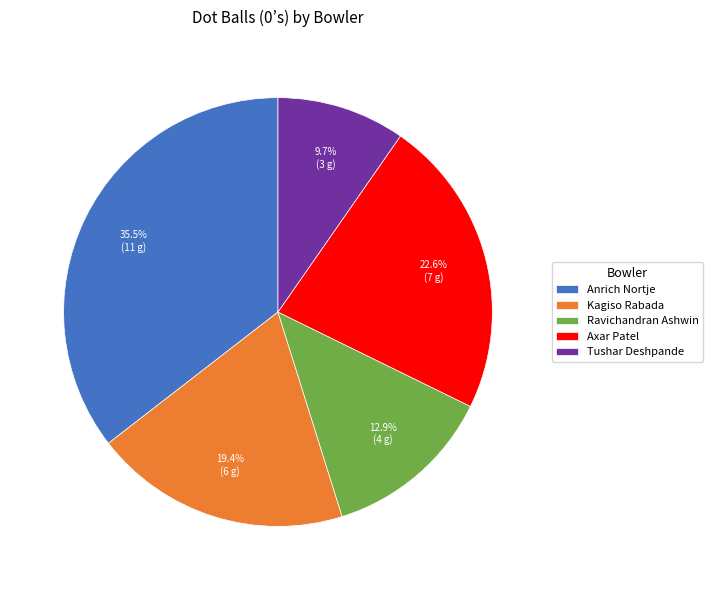

Is it true that Kagiso Rabada is 19% of the pie?

True